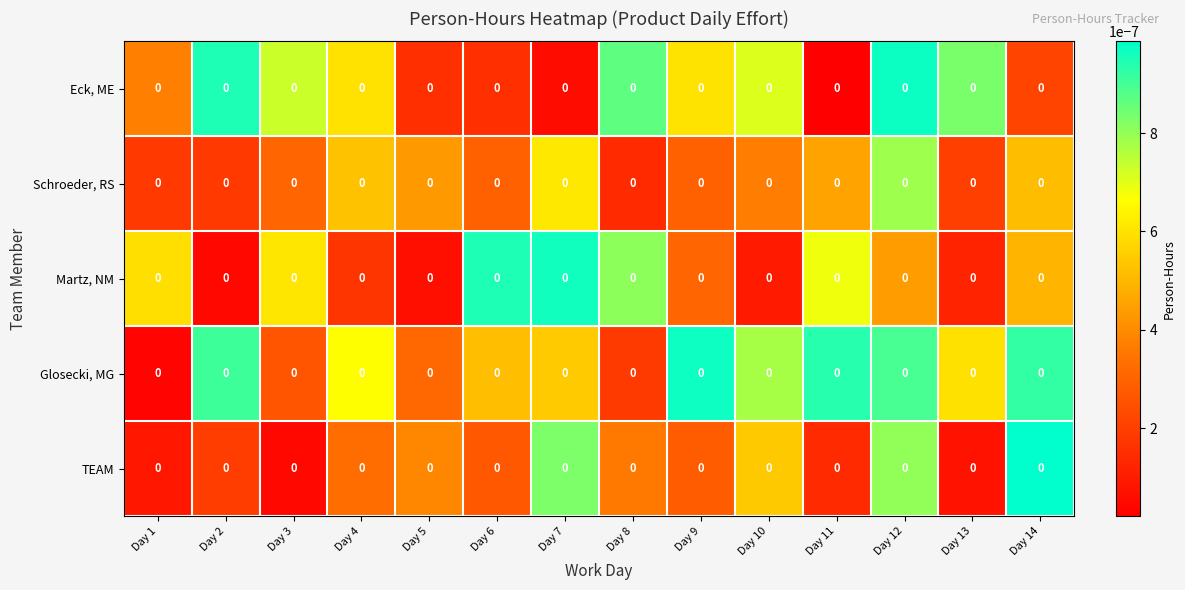

At how many categories does at least one series exceed 0?

14